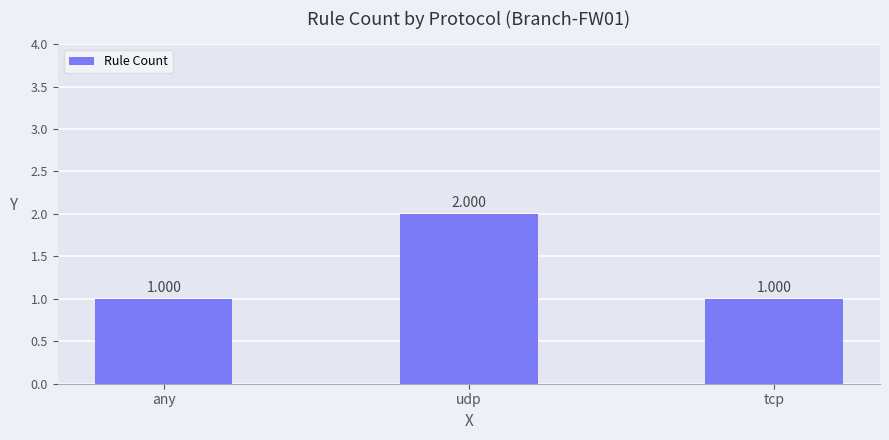

Which has a higher value, udp or any?

udp